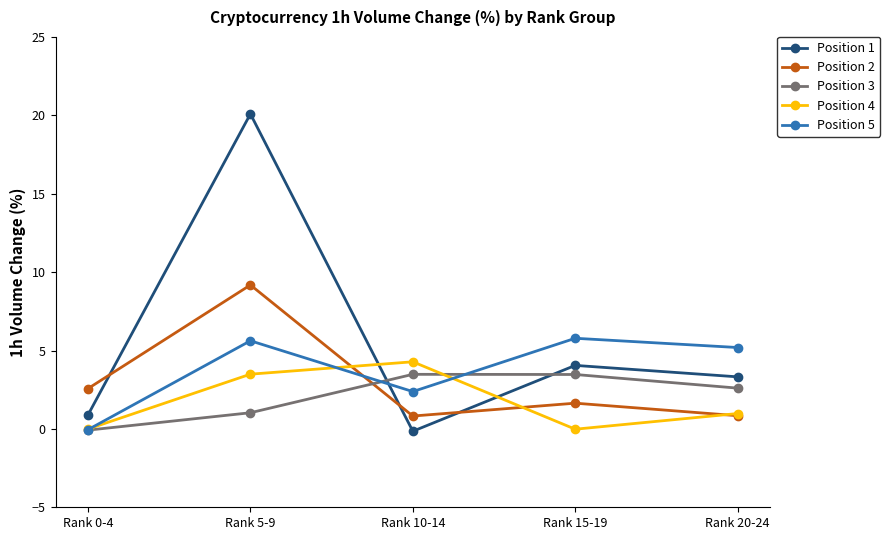

What is the lowest value of the Position 1 series?

-0.1